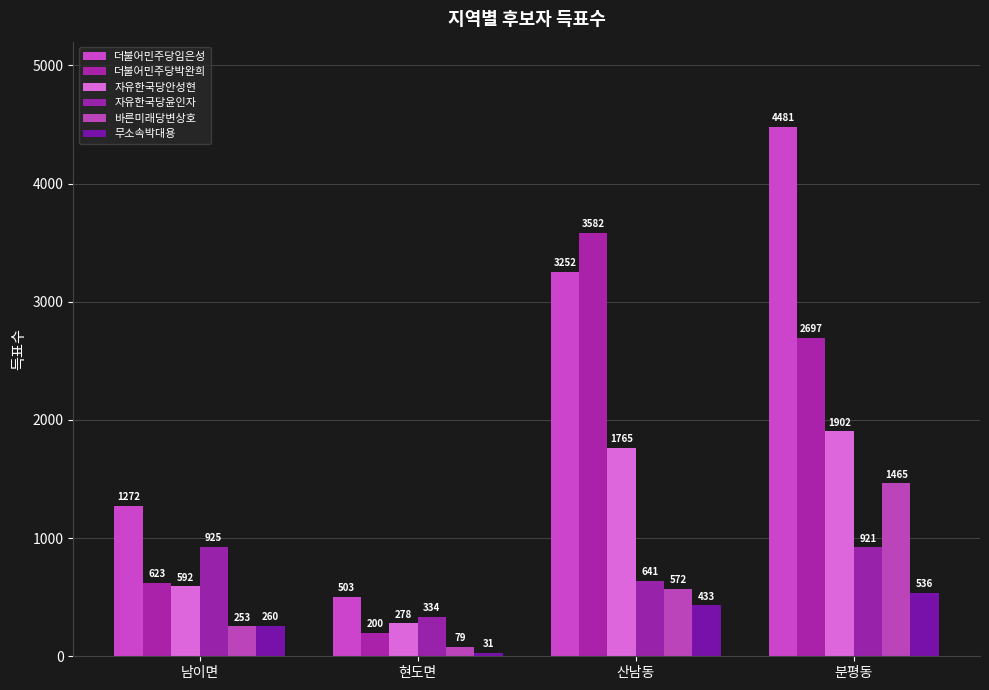

What is the approximate value of 자유한국당윤인자 at 남이면, to the nearest 50?

900